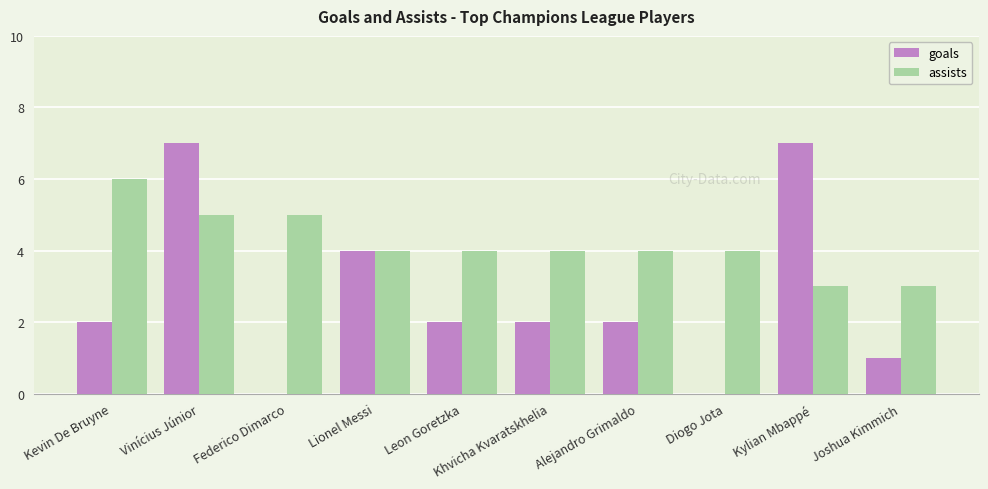

Between Vinícius Júnior and Federico Dimarco, which series saw the biggest shift?

goals